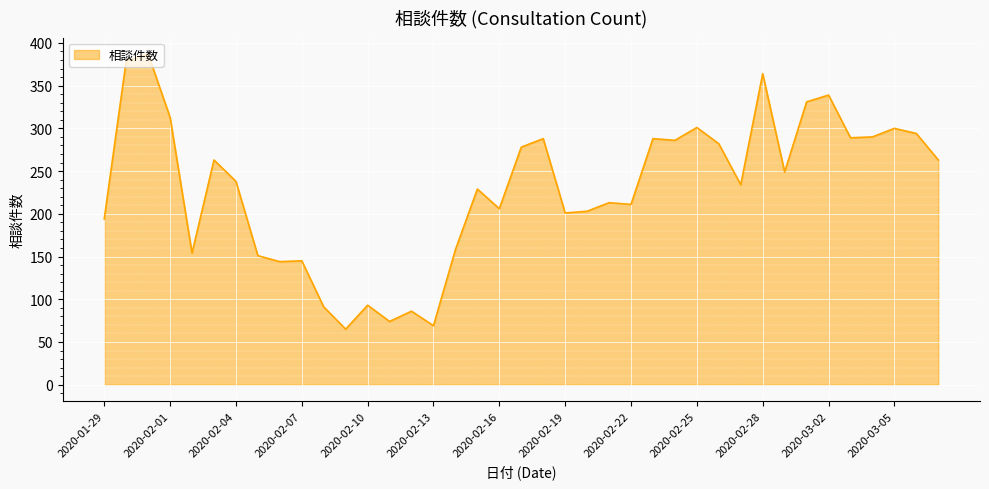

What is the difference between the maximum and minimum values?

322